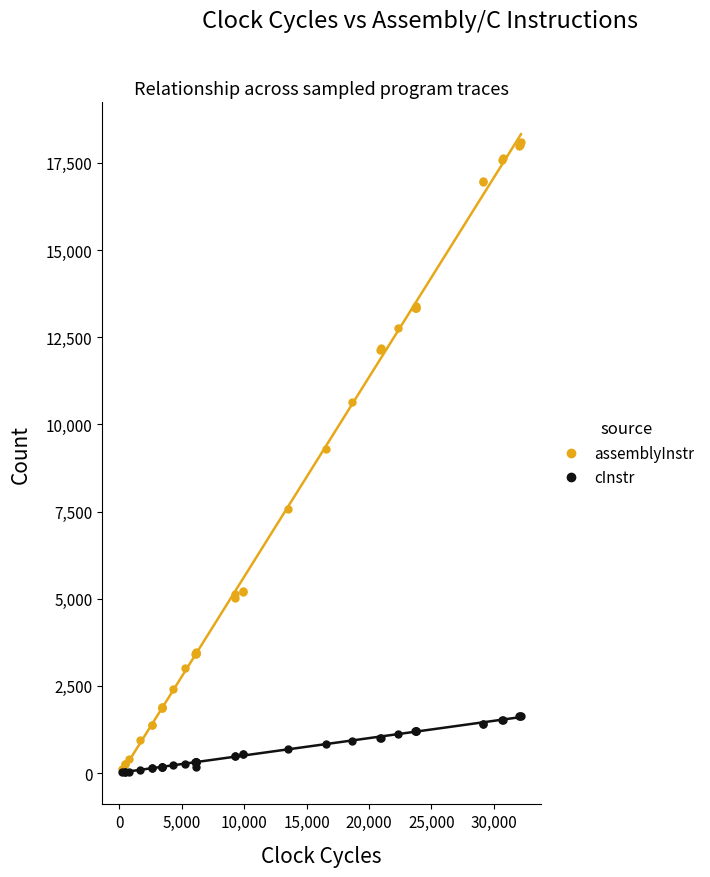

Reading left to right, list all the values displayed in this chart.

assemblyInstr: 120	252	257	392	938	1379	1384	1874	1874	1889	1899	2414	3019	3402	3427	3432	3432	3449	3467	5019	5124	5205	5235	7576	9289	10629	12140	12180	12750	13340	13345	13350	13395	16955	16980	17576	17626	17996	18016	18101
cInstr: 19	31	31	47	91	151	151	187	187	187	187	227	271	319	319	319	319	187	319	487	487	551	551	691	847	931	1019	1019	1111	1207	1207	1207	1207	1411	1411	1519	1519	1631	1631	1631